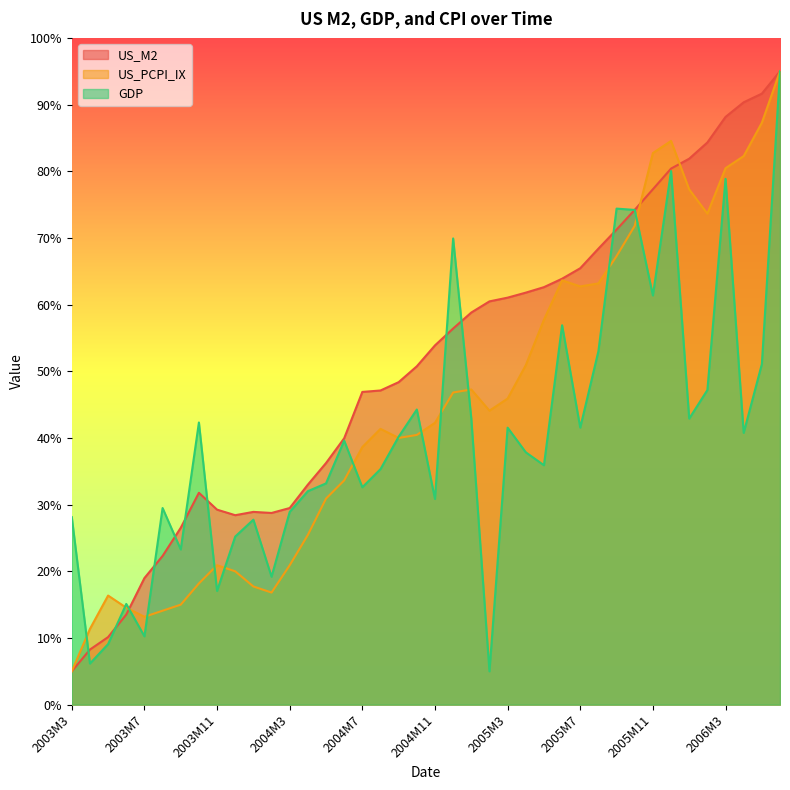

True or false: GDP and US_M2 cross at least once.

True